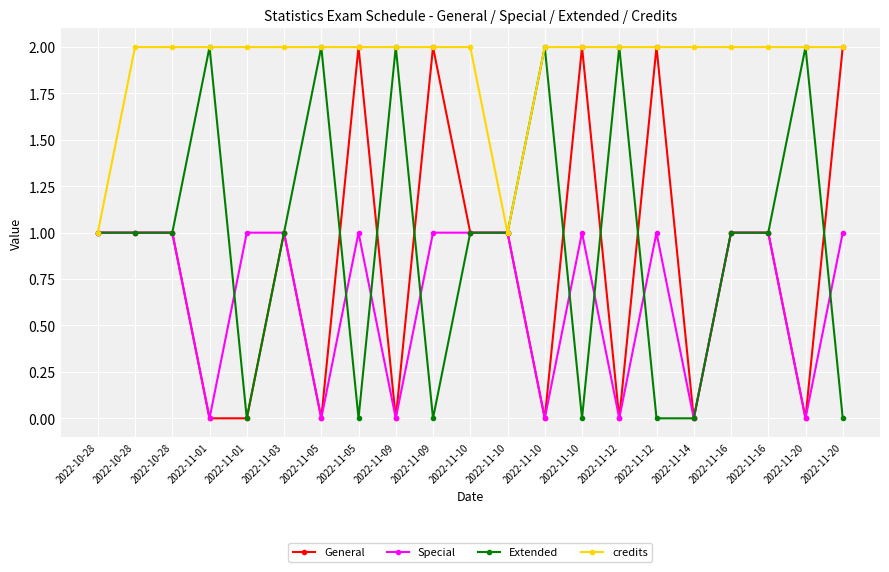

Reading left to right, extract all data points from this chart.

General: 2022-10-28=1	2022-10-28=1	2022-10-28=1	2022-11-01=0	2022-11-01=0	2022-11-03=1	2022-11-05=0	2022-11-05=2	2022-11-09=0	2022-11-09=2	2022-11-10=1	2022-11-10=1	2022-11-10=0	2022-11-10=2	2022-11-12=0	2022-11-12=2	2022-11-14=0	2022-11-16=1	2022-11-16=1	2022-11-20=0	2022-11-20=2
Special: 2022-10-28=1	2022-10-28=1	2022-10-28=1	2022-11-01=0	2022-11-01=1	2022-11-03=1	2022-11-05=0	2022-11-05=1	2022-11-09=0	2022-11-09=1	2022-11-10=1	2022-11-10=1	2022-11-10=0	2022-11-10=1	2022-11-12=0	2022-11-12=1	2022-11-14=0	2022-11-16=1	2022-11-16=1	2022-11-20=0	2022-11-20=1
Extended: 2022-10-28=1	2022-10-28=1	2022-10-28=1	2022-11-01=2	2022-11-01=0	2022-11-03=1	2022-11-05=2	2022-11-05=0	2022-11-09=2	2022-11-09=0	2022-11-10=1	2022-11-10=1	2022-11-10=2	2022-11-10=0	2022-11-12=2	2022-11-12=0	2022-11-14=0	2022-11-16=1	2022-11-16=1	2022-11-20=2	2022-11-20=0
credits: 2022-10-28=1	2022-10-28=2	2022-10-28=2	2022-11-01=2	2022-11-01=2	2022-11-03=2	2022-11-05=2	2022-11-05=2	2022-11-09=2	2022-11-09=2	2022-11-10=2	2022-11-10=1	2022-11-10=2	2022-11-10=2	2022-11-12=2	2022-11-12=2	2022-11-14=2	2022-11-16=2	2022-11-16=2	2022-11-20=2	2022-11-20=2